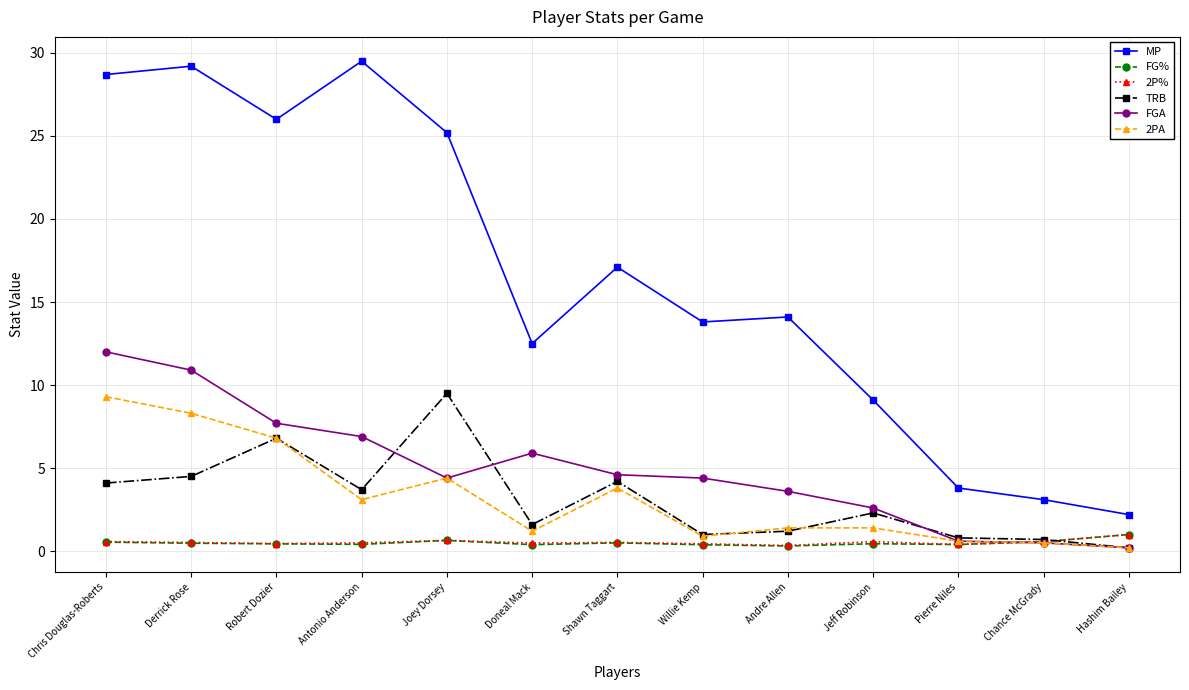

What position from the left is Hashim Bailey?

13